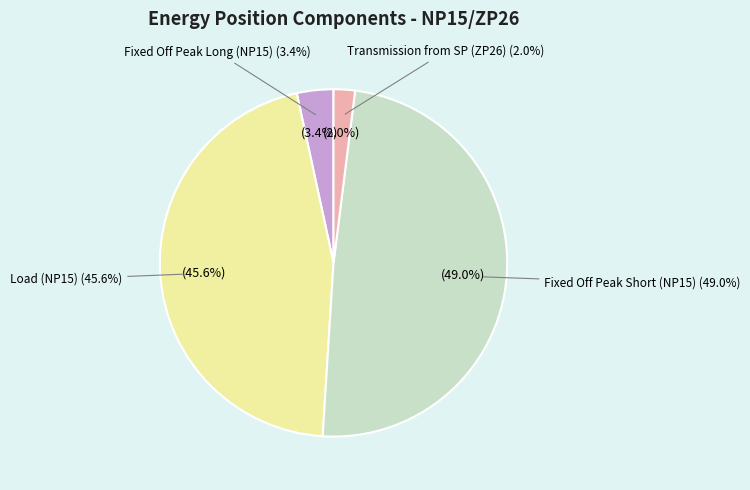

Count the number of slices in the pie.

4